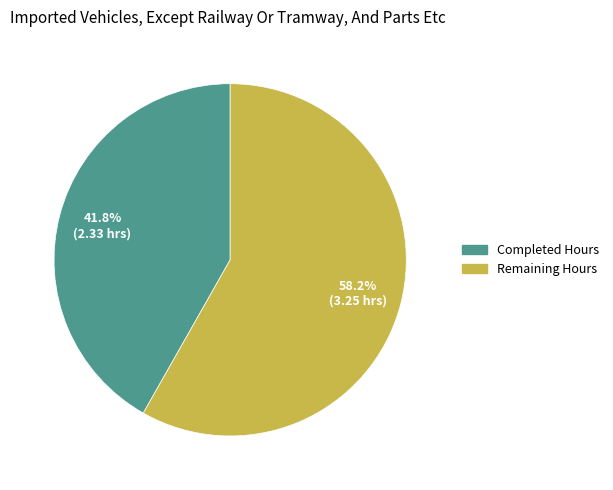

Between Completed Hours and Remaining Hours, which is larger?

Remaining Hours